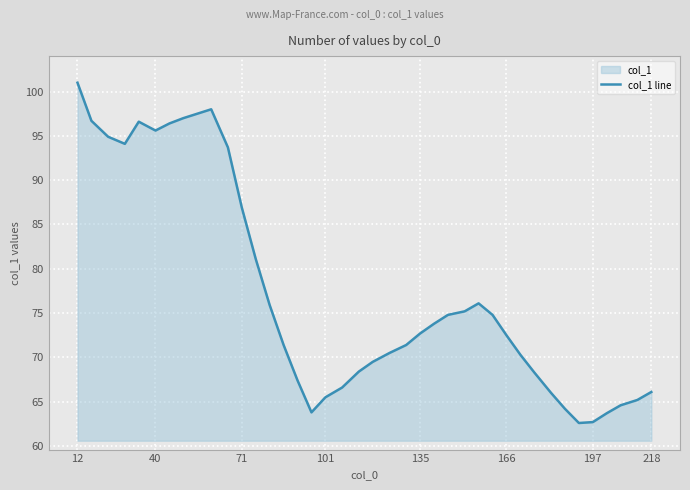

Where does the data first go above 72?

12